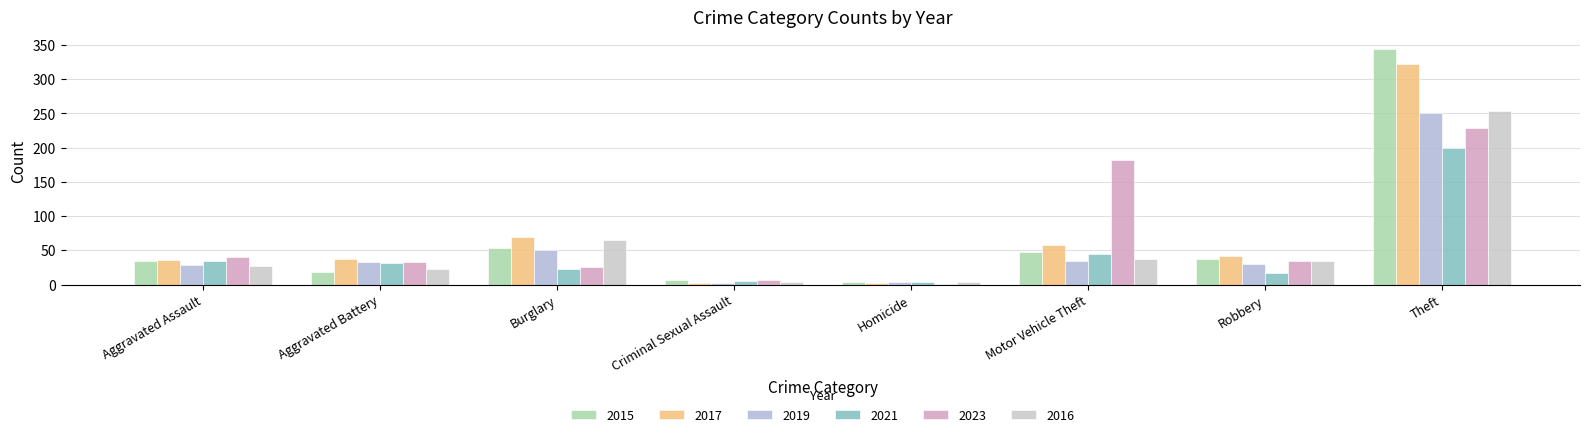

At how many categories does at least one series exceed 231?

1